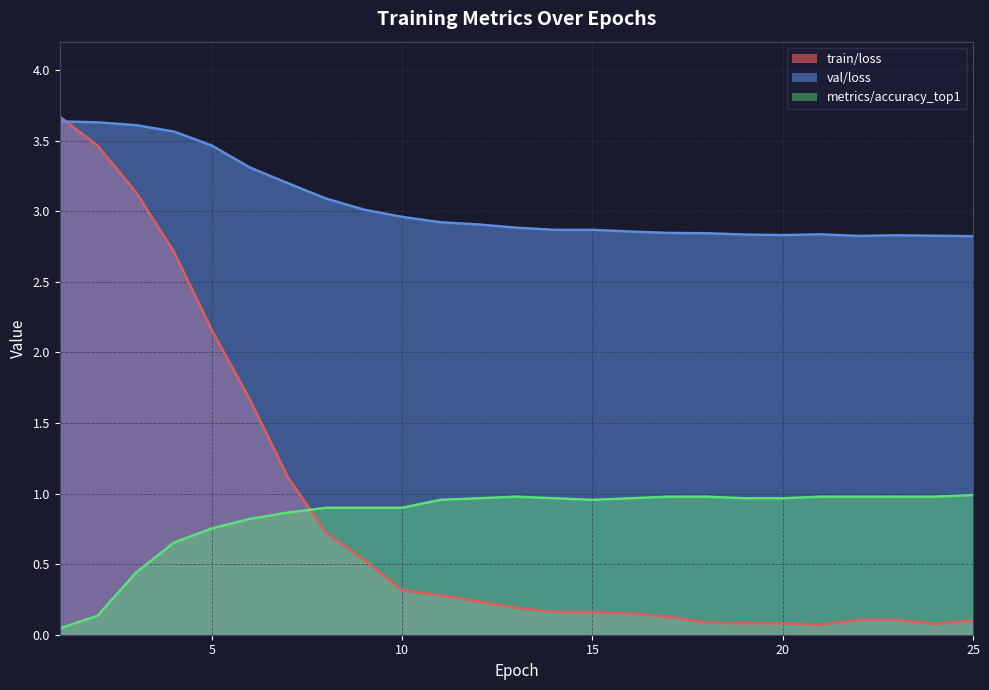

Reading left to right, transcribe all the data shown in this chart.

train/loss: 3.7	3.5	3.1	2.7	2.2	1.7	1.1	0.7	0.5	0.3	0.3	0.2	0.2	0.2	0.2	0.1	0.1	0.1	0.1	0.1	0.1	0.1	0.1	0.1	0.1
val/loss: 3.6	3.6	3.6	3.6	3.5	3.3	3.2	3.1	3.0	3.0	2.9	2.9	2.9	2.9	2.9	2.9	2.8	2.8	2.8	2.8	2.8	2.8	2.8	2.8	2.8
metrics/accuracy_top1: 0.0	0.1	0.4	0.7	0.8	0.8	0.9	0.9	0.9	0.9	1.0	1.0	1.0	1.0	1.0	1.0	1.0	1.0	1.0	1.0	1.0	1.0	1.0	1.0	1.0